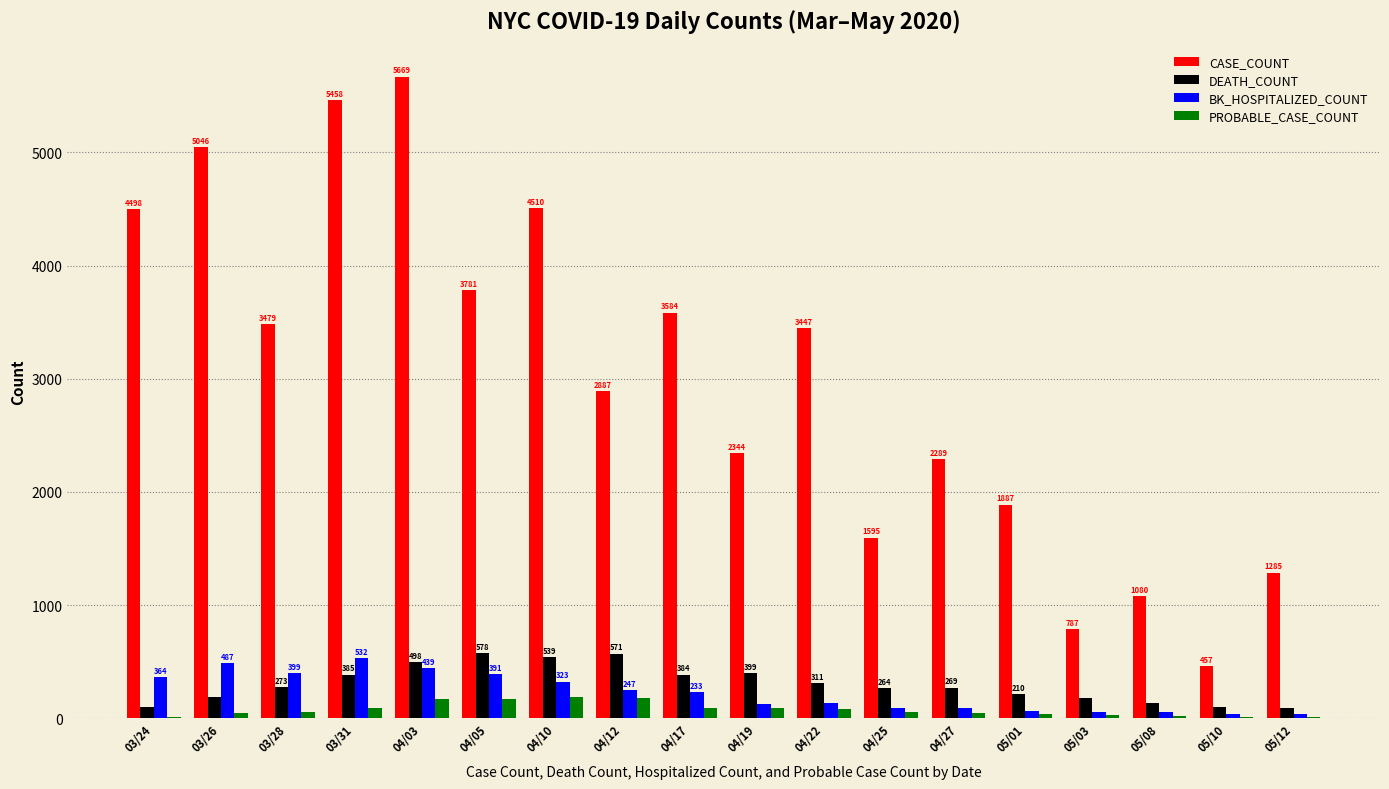

Is it true that BK_HOSPITALIZED_COUNT equals 233 at 04/17?

True